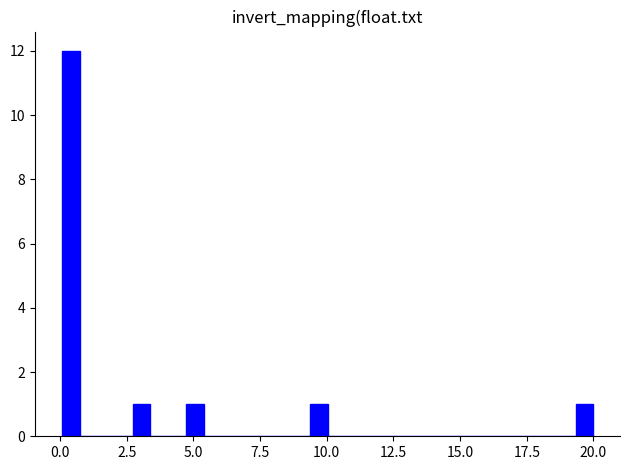

Around what value on the x-axis is the tallest bar? Give the approximate position of its centre, as read against the axis.

0.5